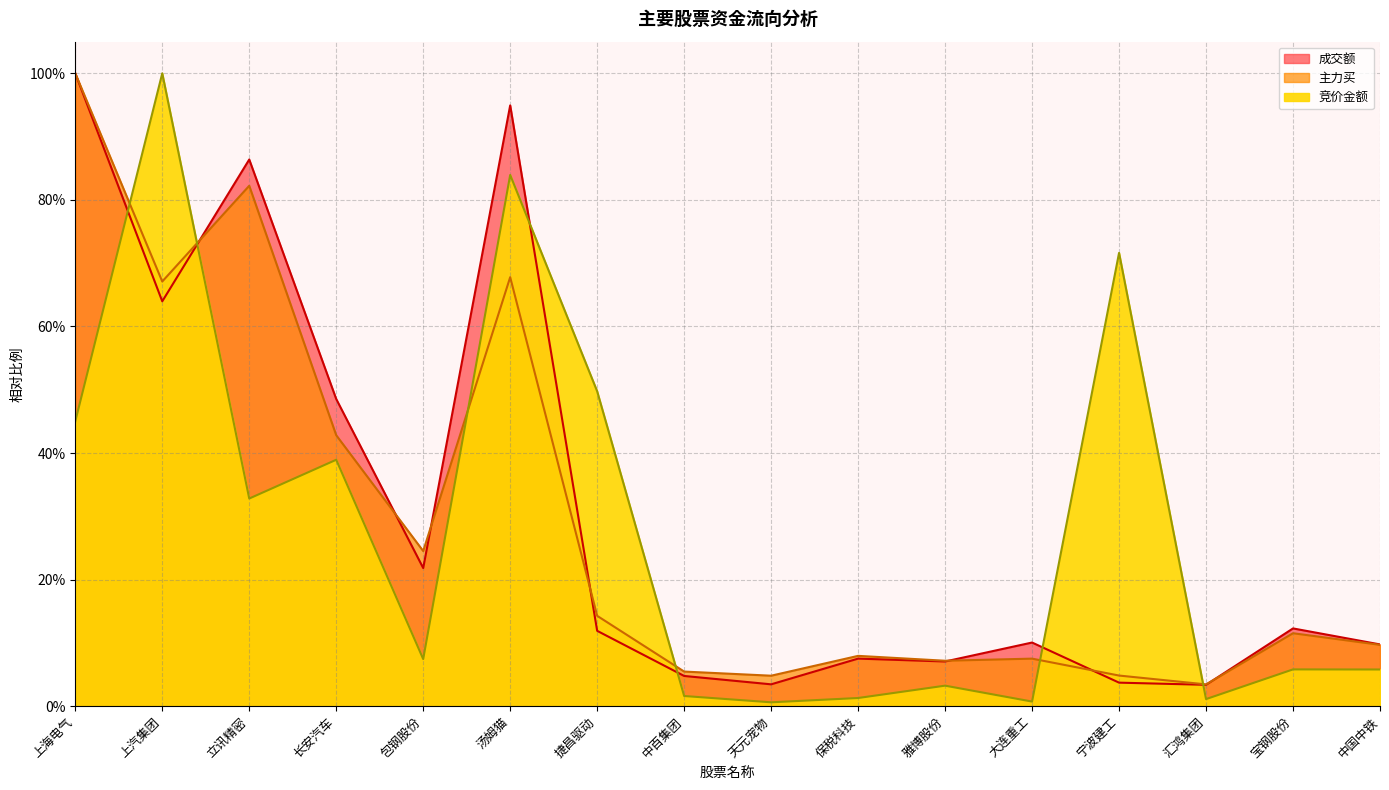

What is the average value of the 竞价金额 series?

0.3